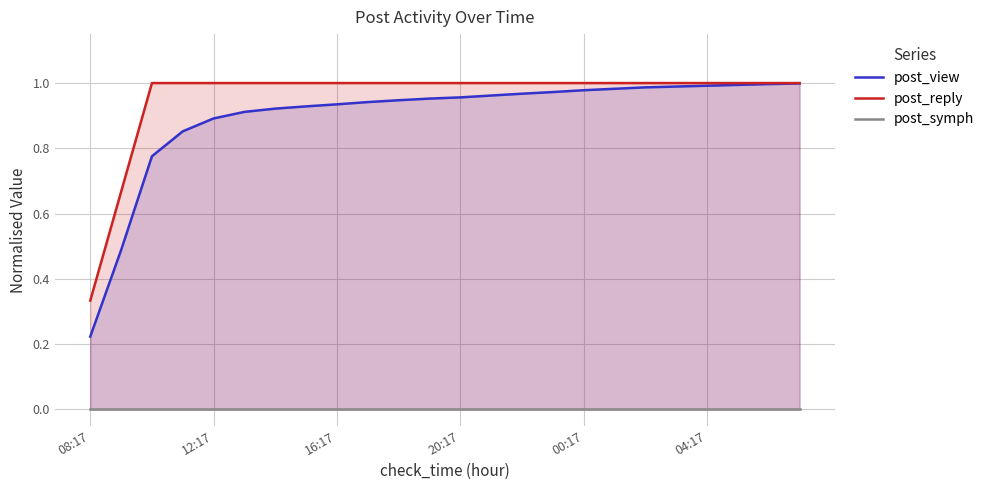

True or false: post_view has more than 1 points higher than both neighbors.

False